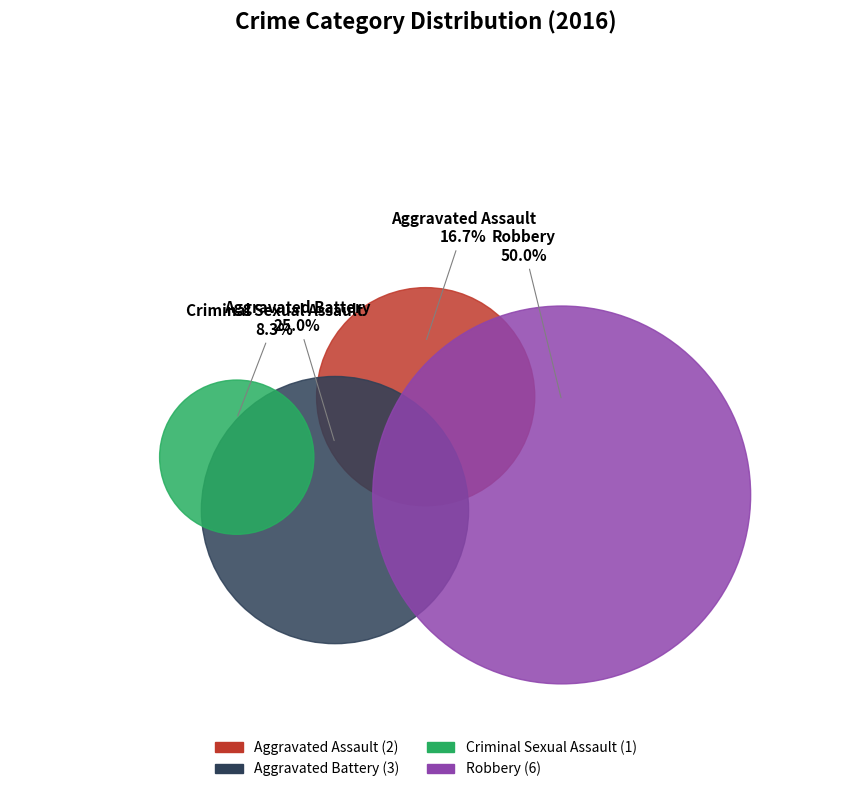

Rank the categories by value from lowest to highest.

Criminal Sexual Assault, Aggravated Assault, Aggravated Battery, Robbery